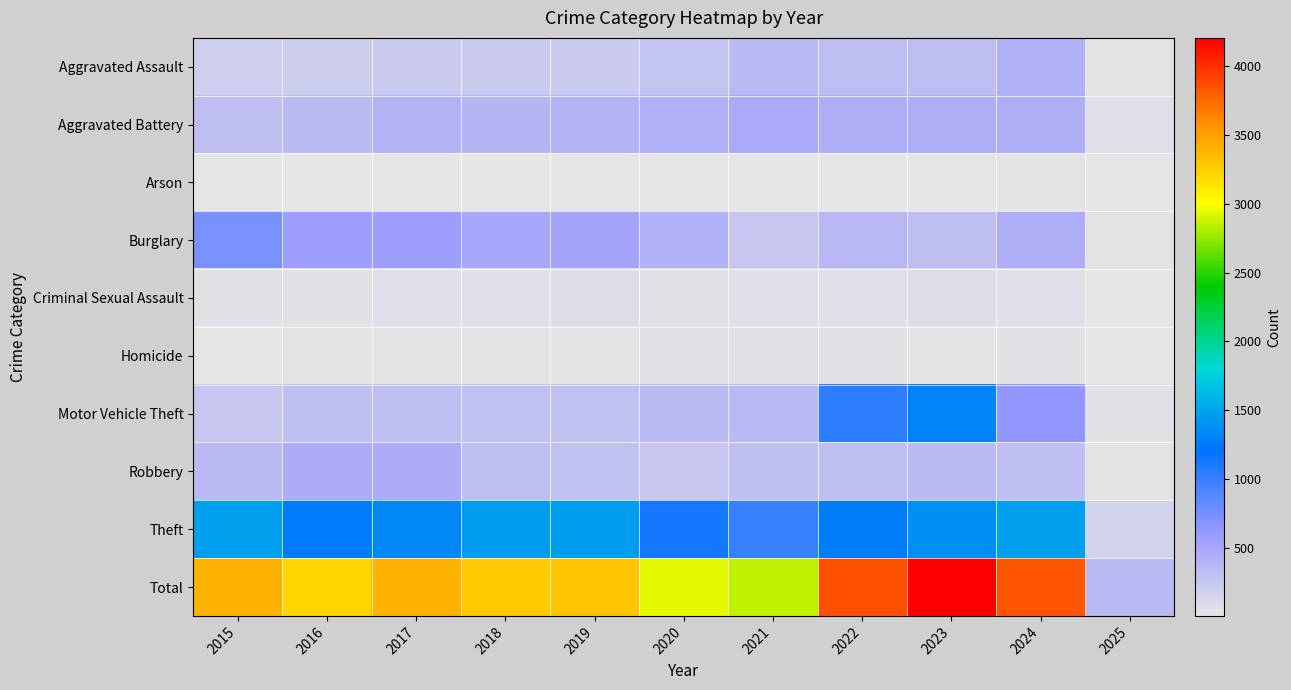

What is the difference between the highest and lowest values at 2021?

2838